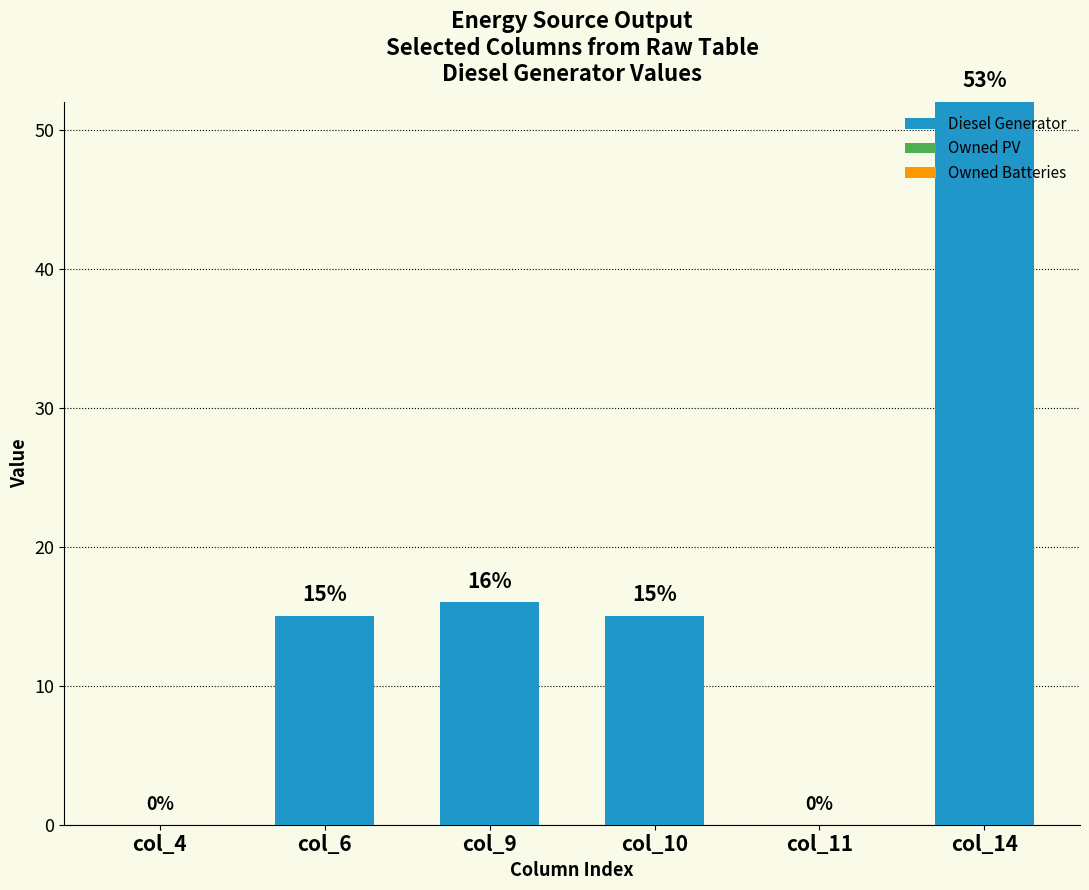

What is the change in value from col_9 to col_11?

-16